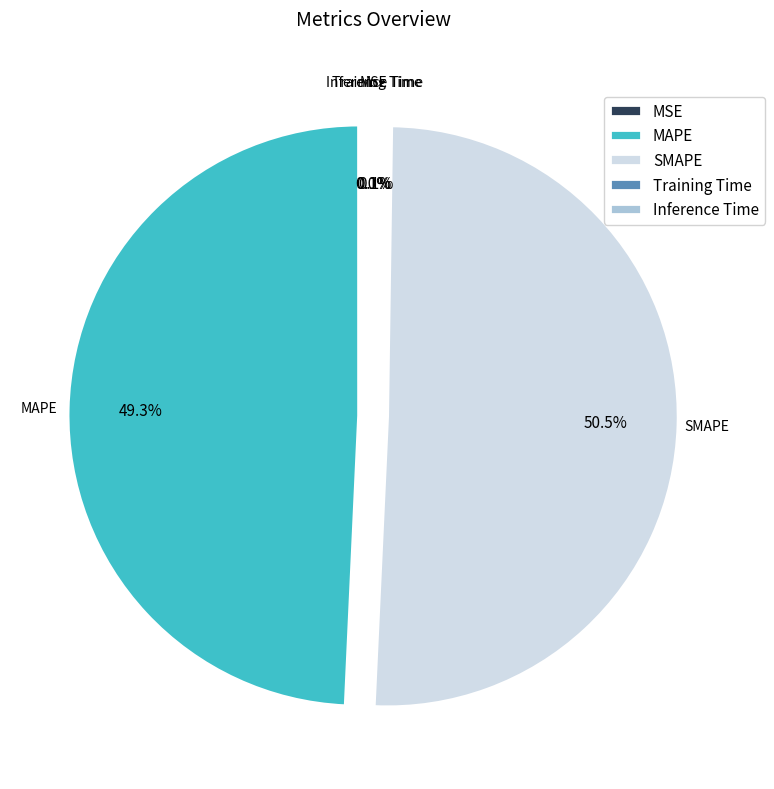

Which slice is the largest?

SMAPE